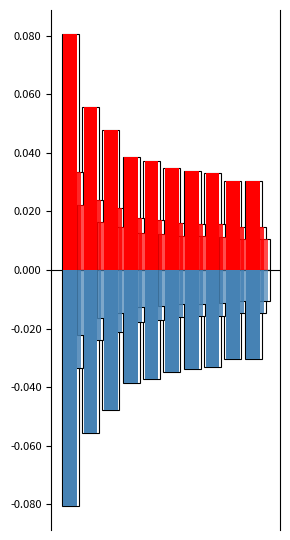

How many bars are there in each group?

6